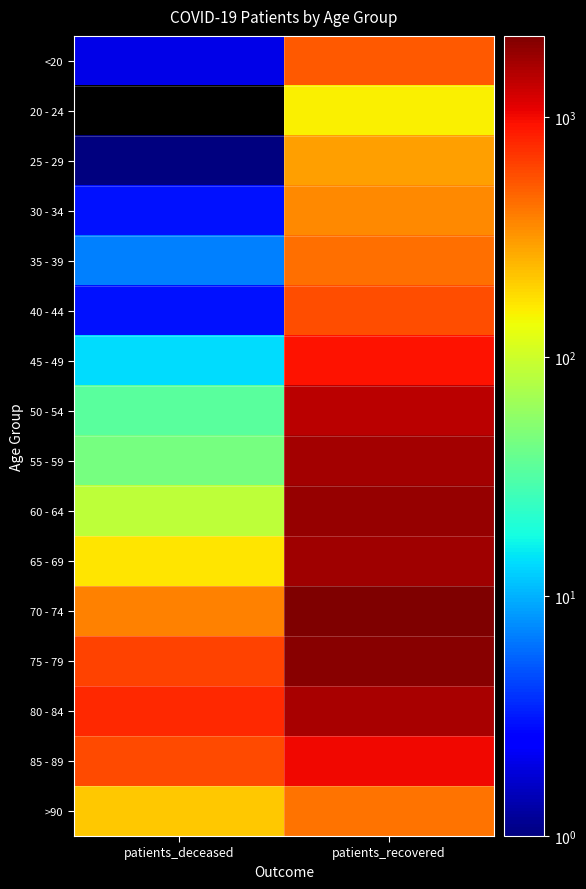

Rank the series by their maximum value, from highest to lowest.

70 - 74, 75 - 79, 60 - 64, 65 - 69, 55 - 59, 80 - 84, 50 - 54, 85 - 89, 45 - 49, 40 - 44, <20, 35 - 39, >90, 30 - 34, 25 - 29, 20 - 24